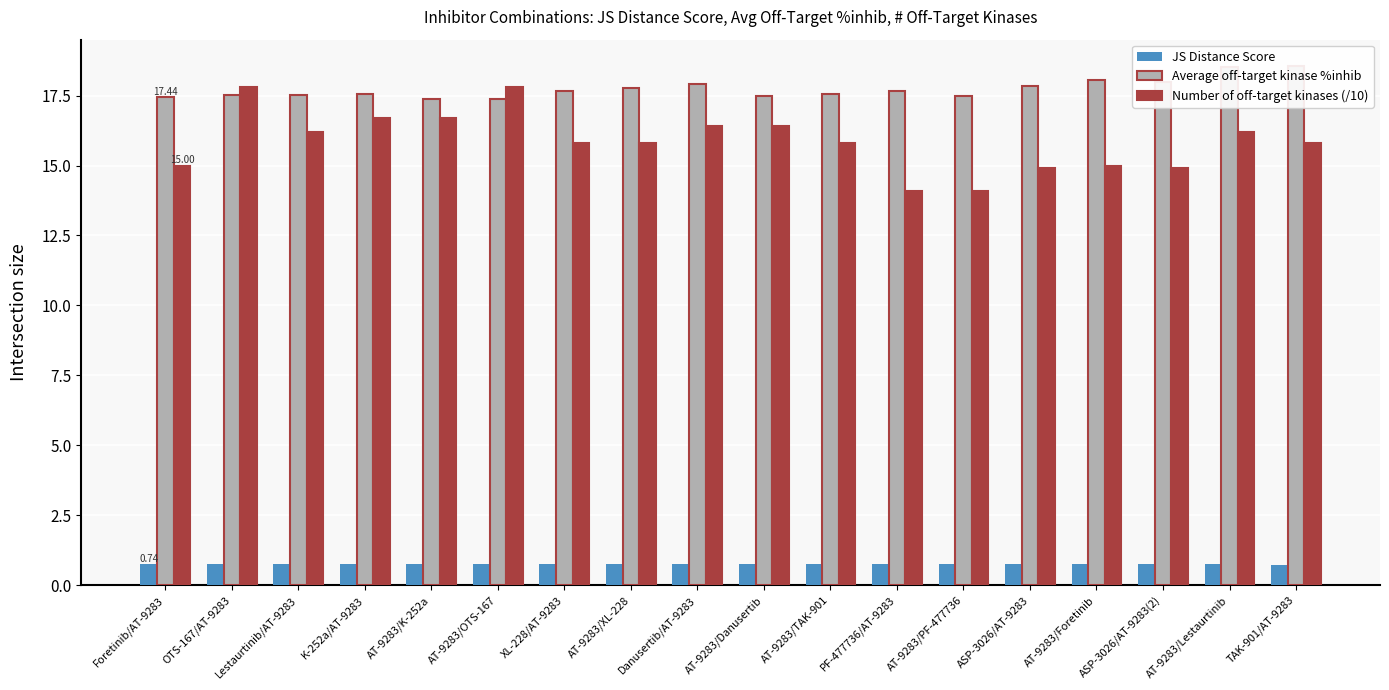

Count the number of categories in the chart.

18